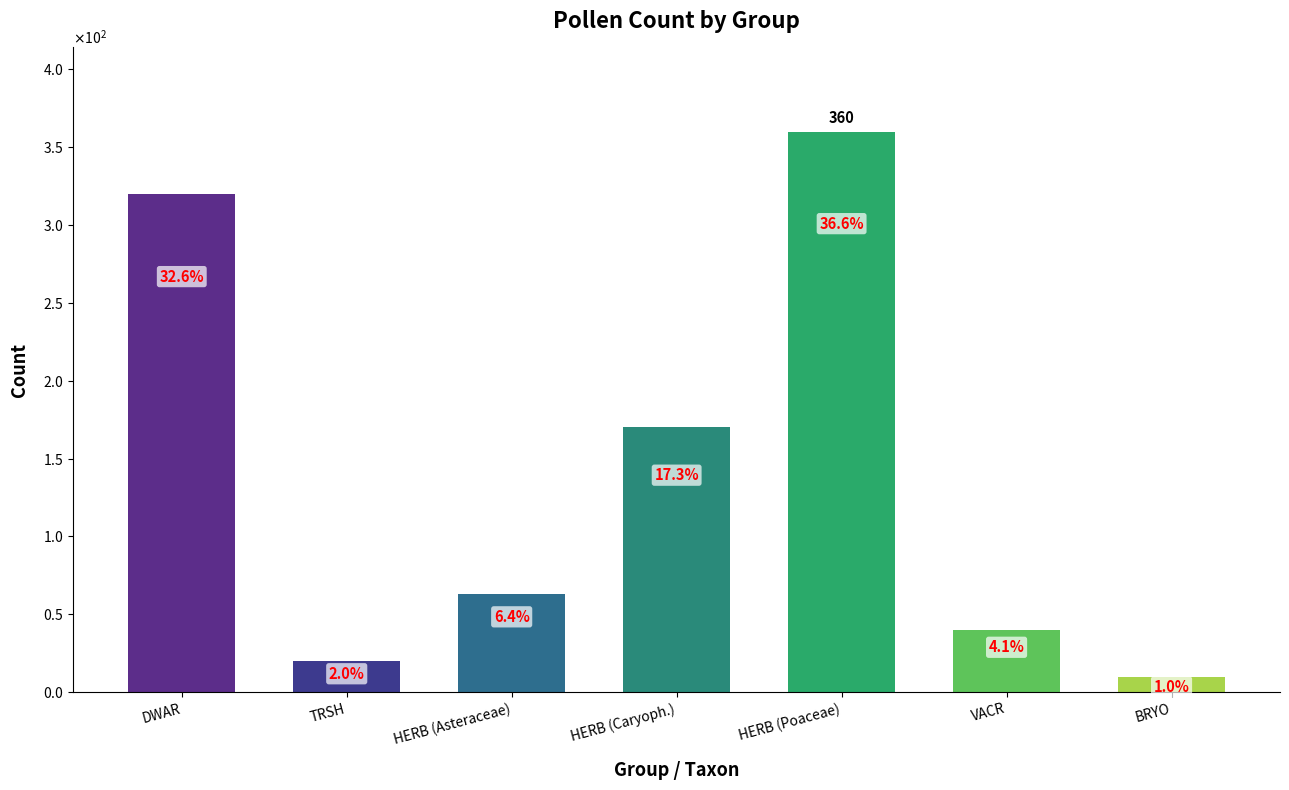

What position from the left is BRYO?

7